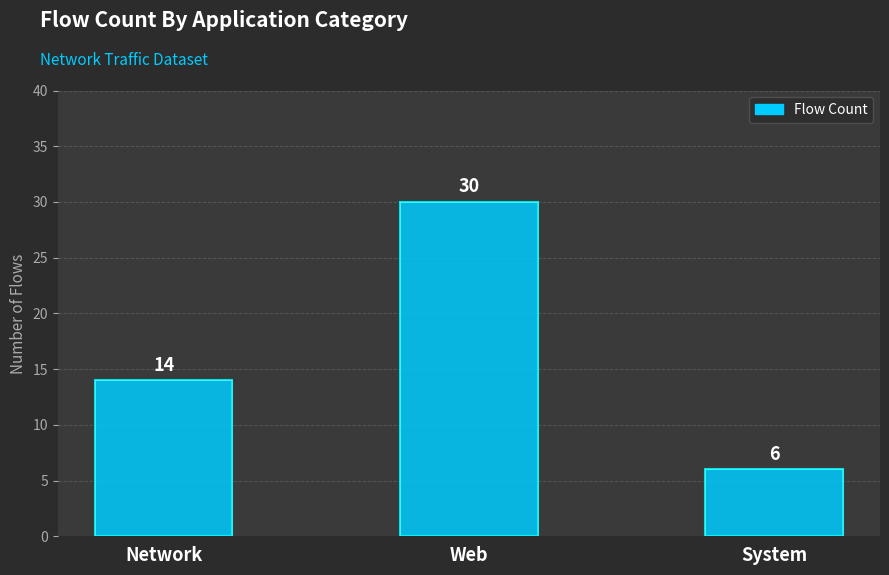

How many categories are shown in the chart?

3